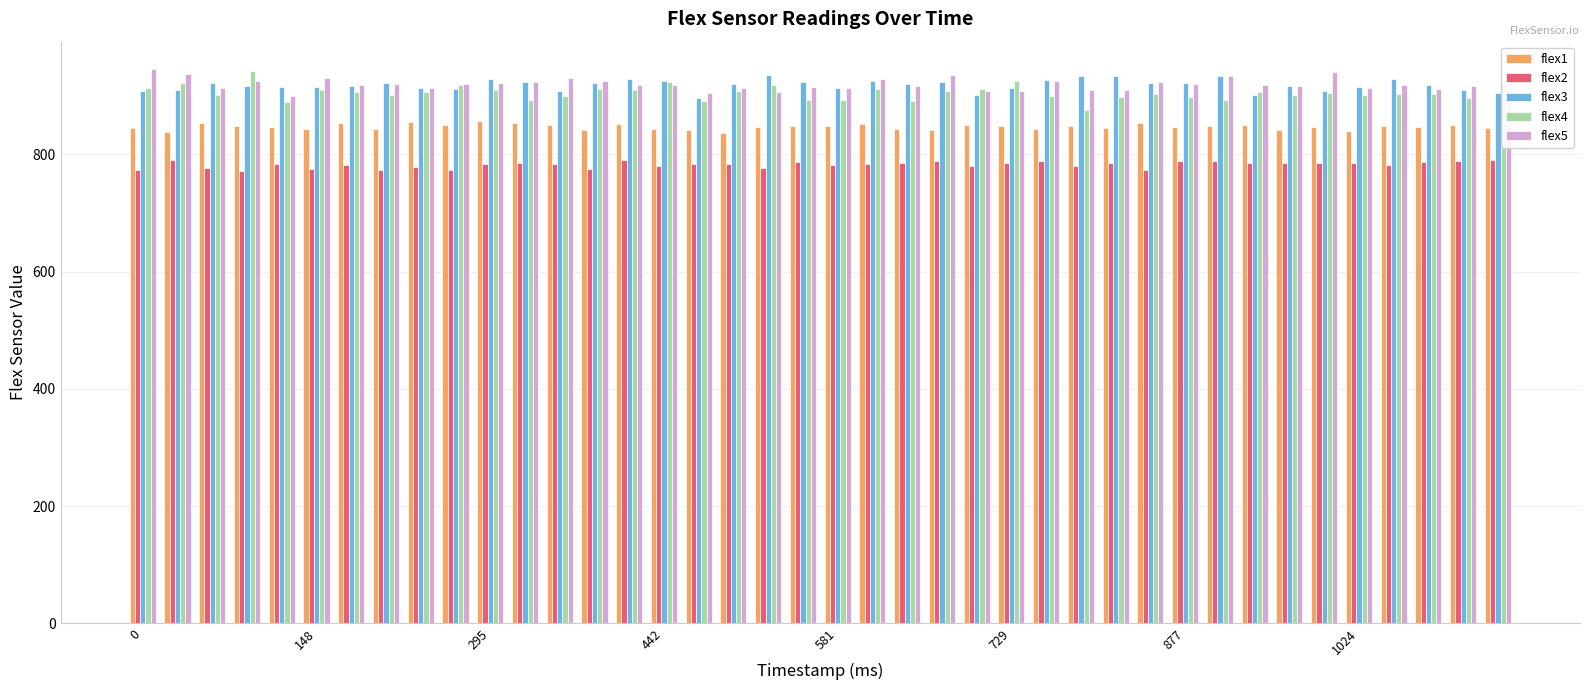

What is the sum of all flex3 values?

36731